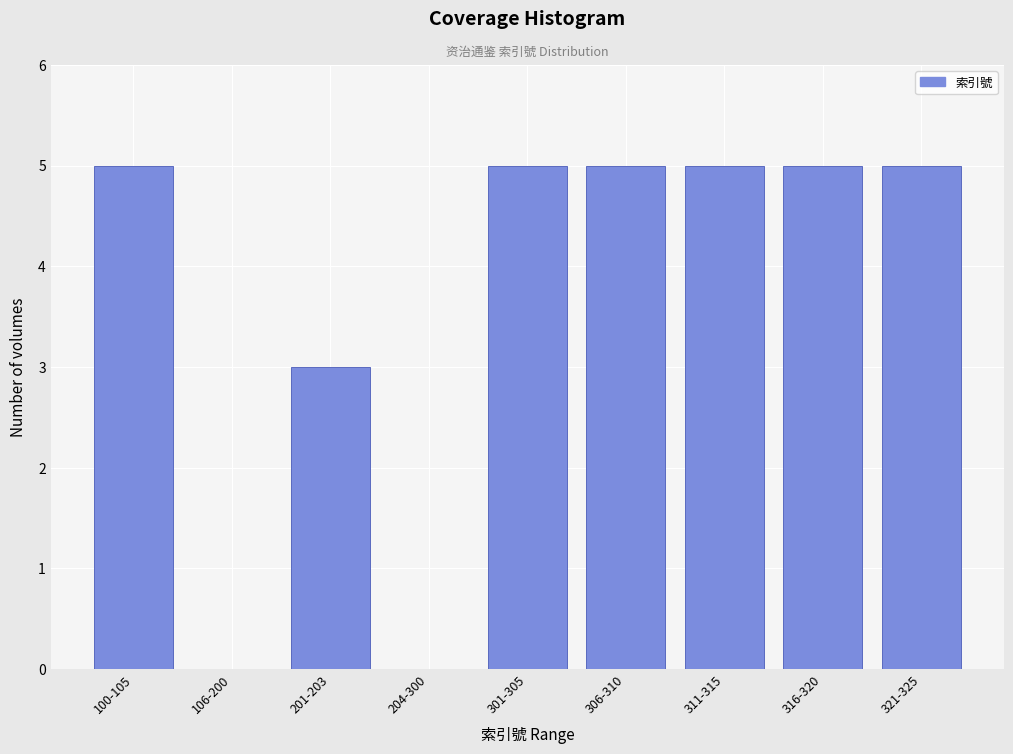

Reading right to left, transcribe all the data shown in this chart.

321-325=5	316-320=5	311-315=5	306-310=5	301-305=5	204-300=0	201-203=3	106-200=0	100-105=5